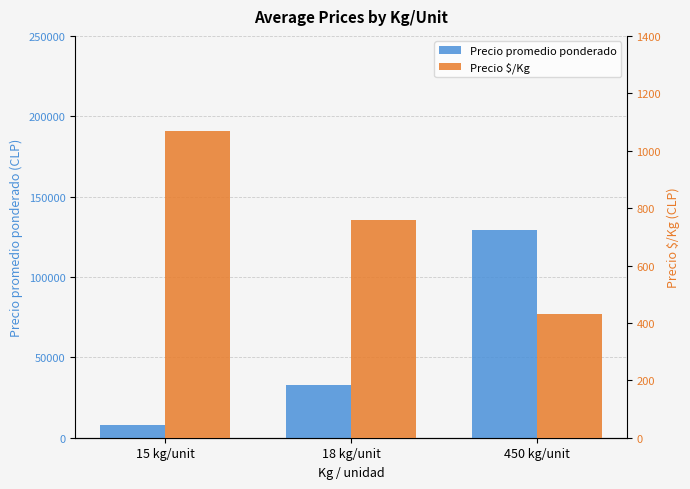

Rank the series by their maximum value, from highest to lowest.

Precio promedio ponderado, Precio $/Kg